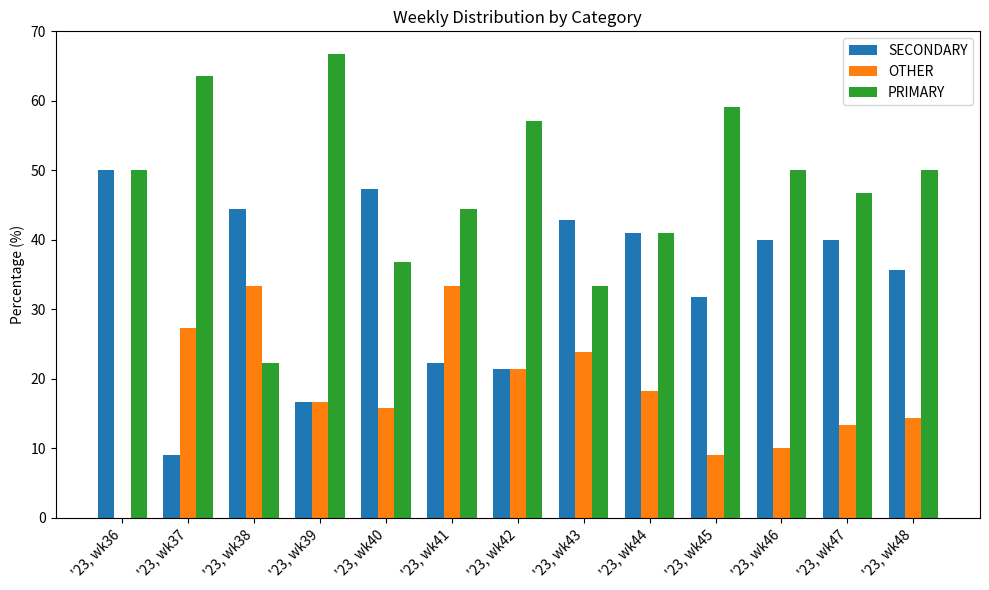

What is the sum of all PRIMARY values?

621.0